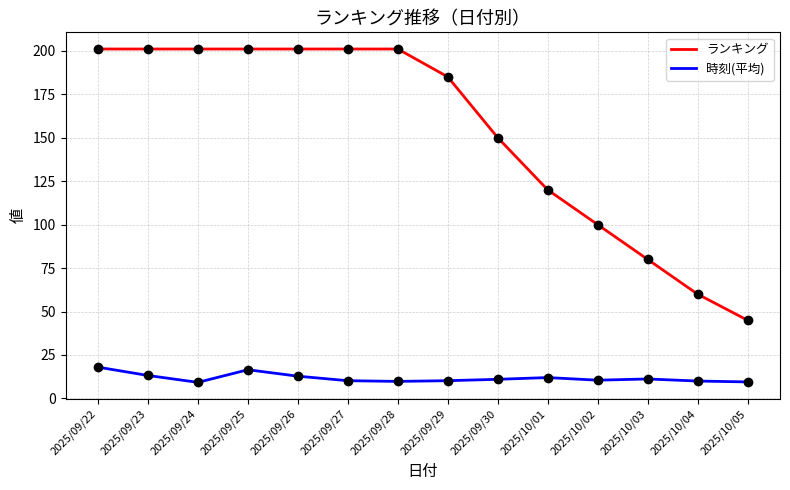

Does the chart have visible grid lines?

Yes